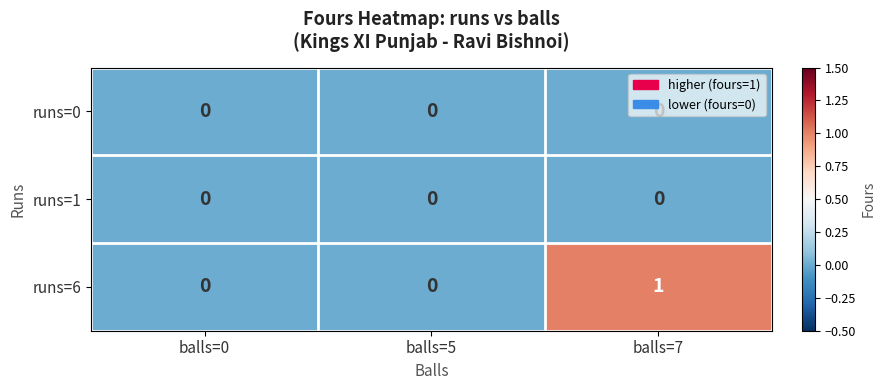

Which series has the largest total across all categories?

runs=6